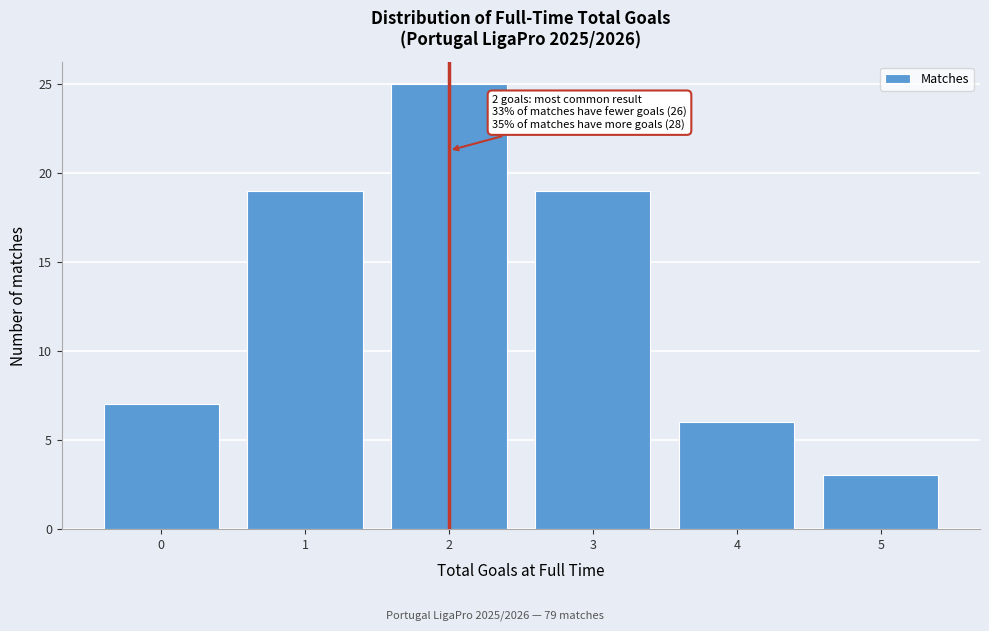

Reading left to right, transcribe all the data shown in this chart.

7	19	25	19	6	3